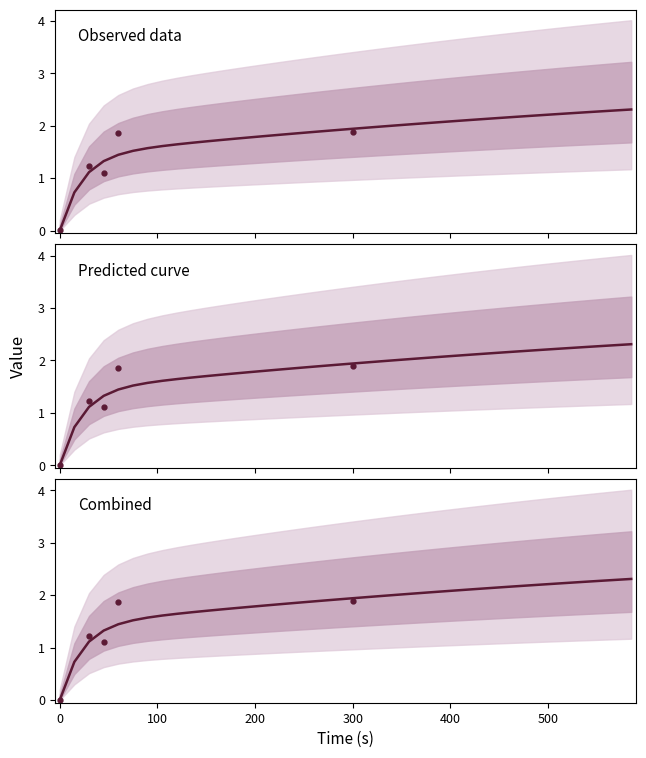

Reading left to right, transcribe all the data shown in this chart.

0.0	0.7	1.1	1.3	1.4	1.5	1.6	1.6	1.6	1.7	1.7	1.7	1.8	1.8	1.8	1.8	1.9	1.9	1.9	1.9	1.9	2.0	2.0	2.0	2.0	2.0	2.1	2.1	2.1	2.1	2.1	2.2	2.2	2.2	2.2	2.2	2.3	2.3	2.3	2.3